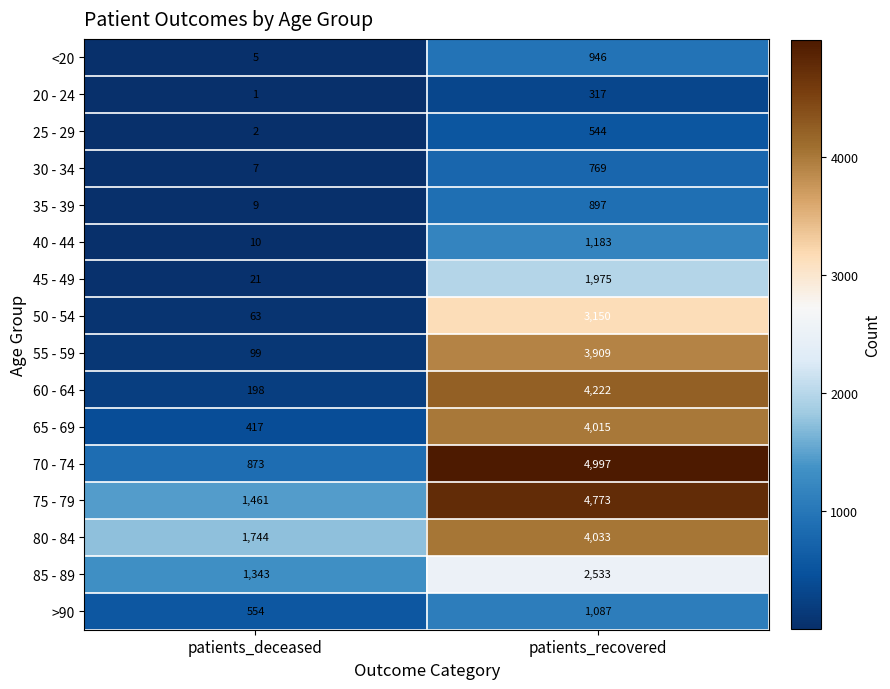

Which series changed the most between patients_deceased and patients_recovered?

70 - 74